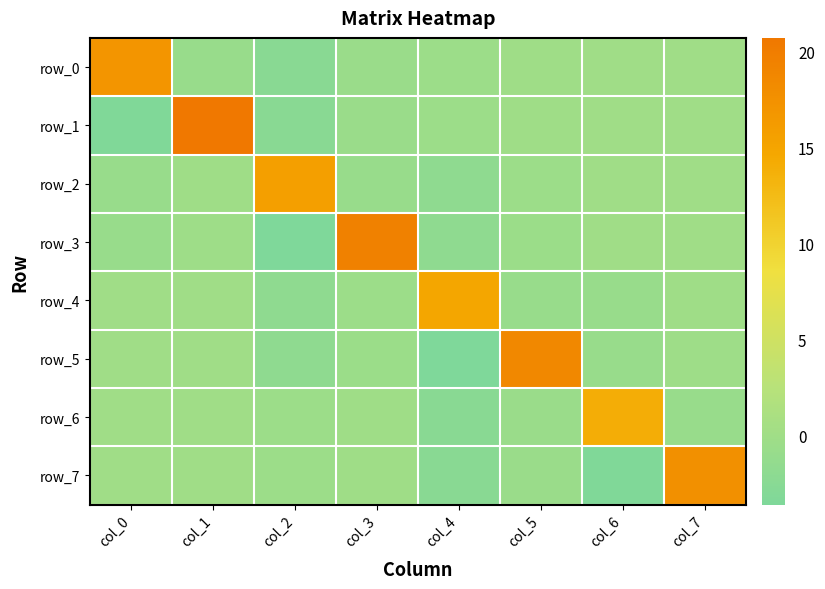

Which series has the largest total across all categories?

row_1